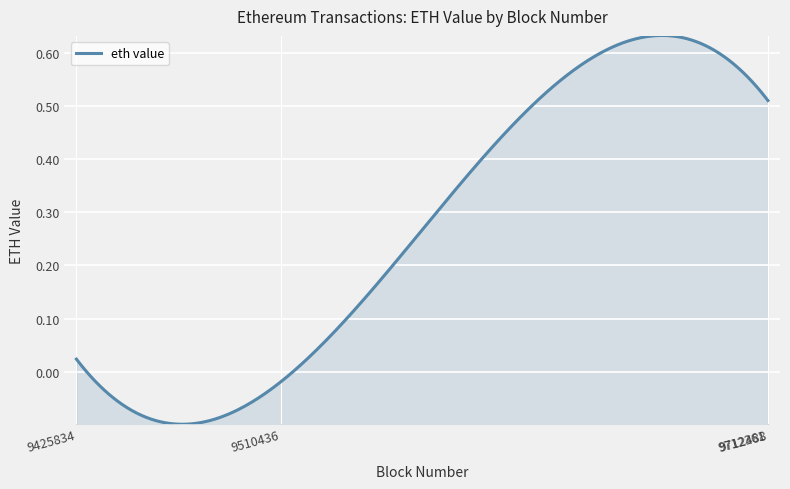

How many lines are shown in the chart?

1